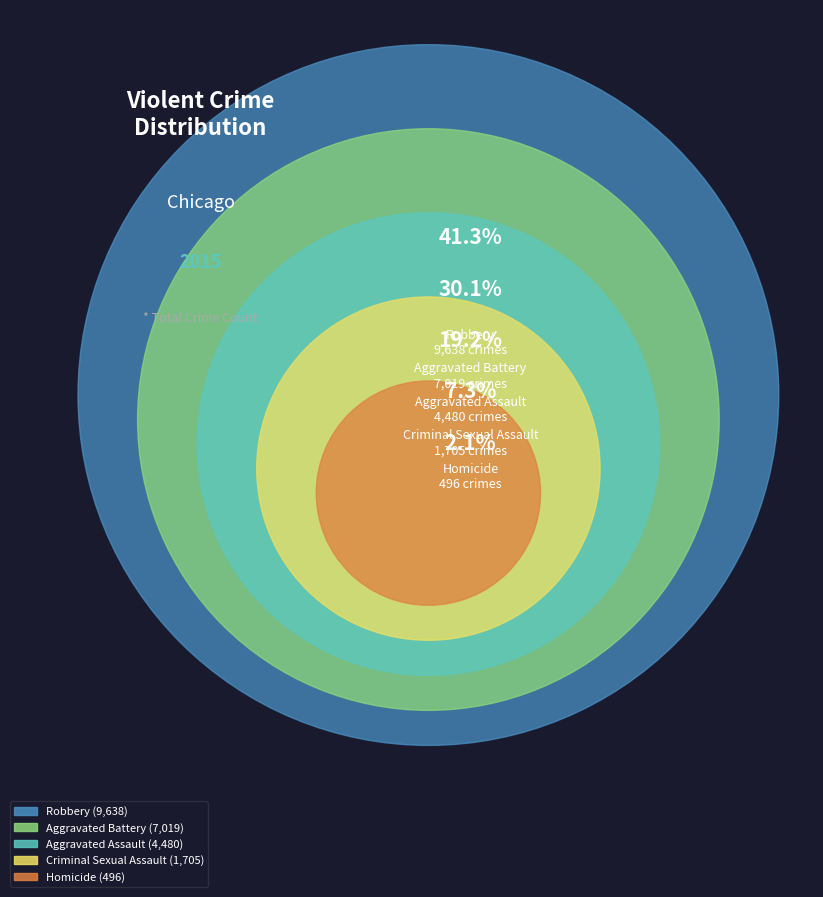

Rank the categories by value from lowest to highest.

Homicide, Criminal Sexual Assault, Aggravated Assault, Aggravated Battery, Robbery